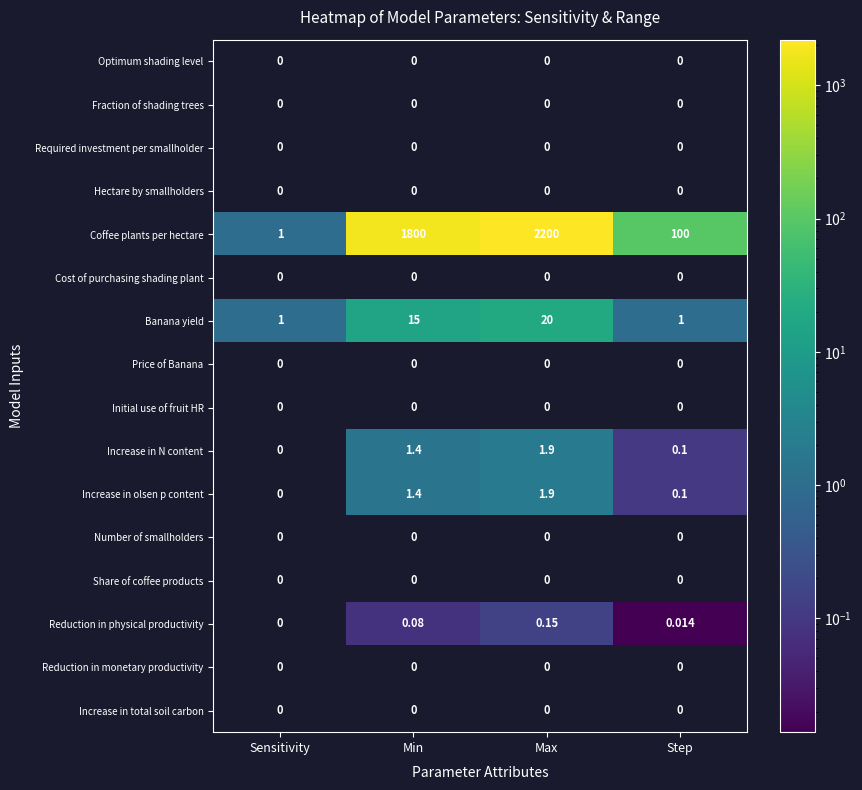

At which label is Coffee plants per hectare closest to 1100?

Min